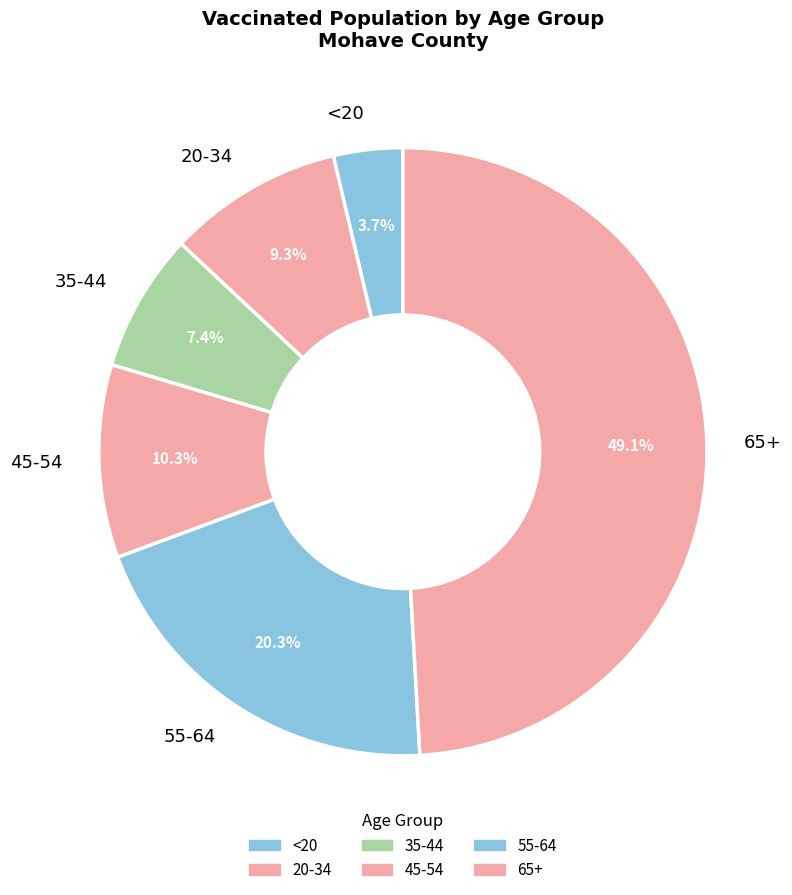

True or false: 45-54 accounts for 10% of the total.

True